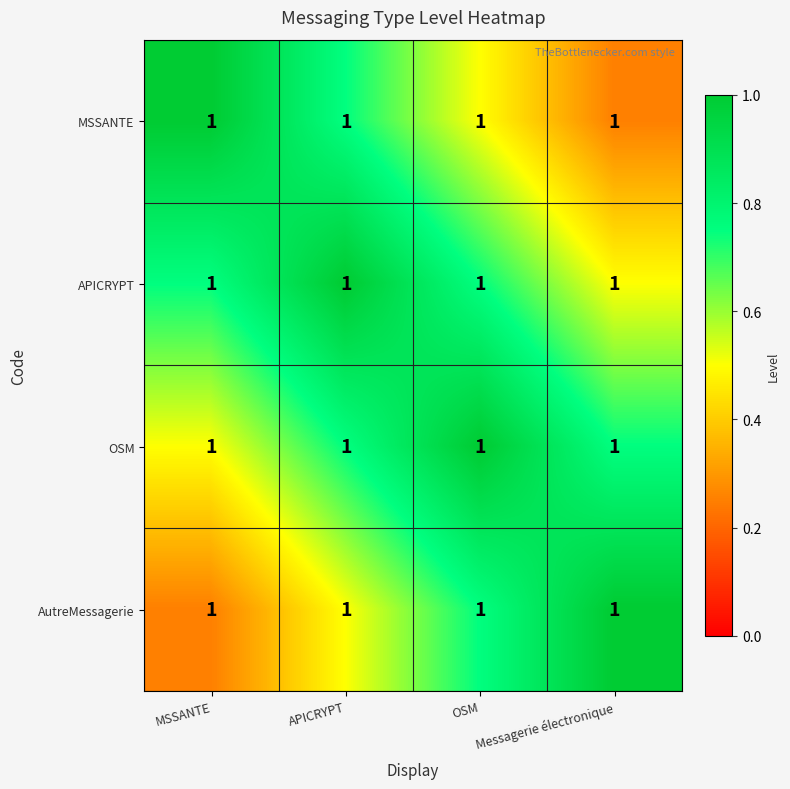

How many MSSANTE values are between 0 and 1?

4